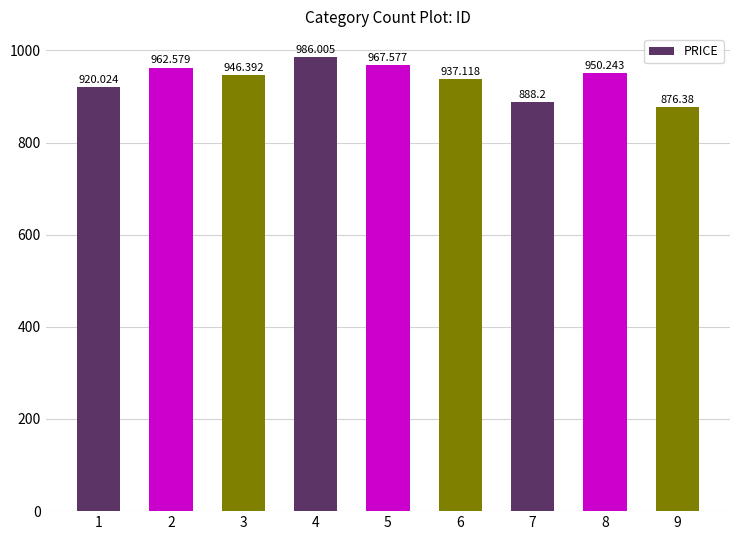

What is the average value?

937.2